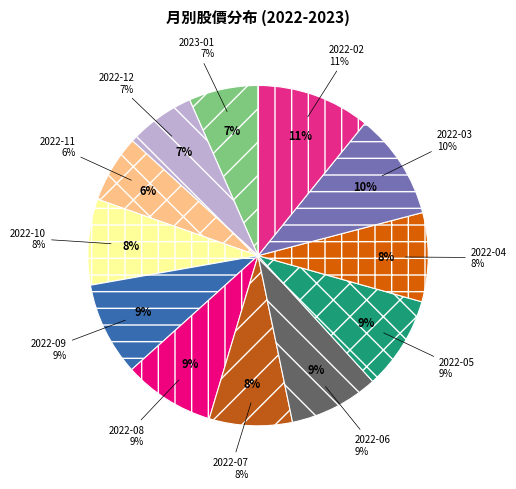

Is there a majority slice in this chart?

No